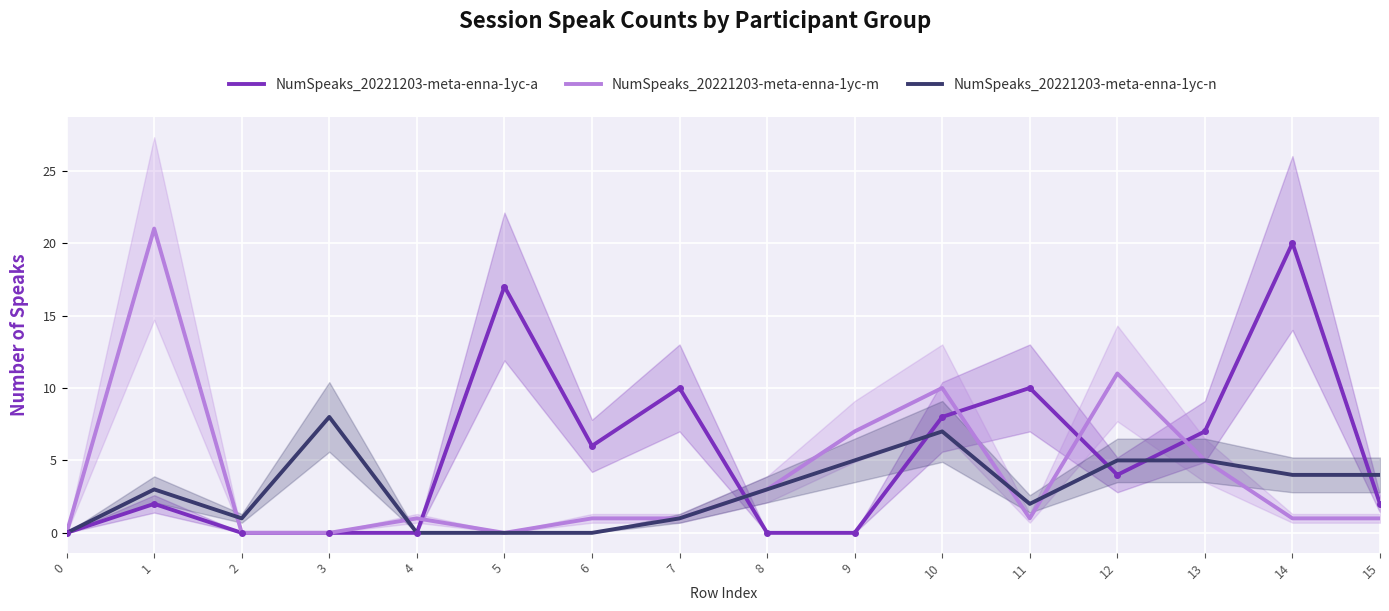

The NumSpeaks_20221203-meta-enna-1yc-a series shows 9 at 6. True or false?

False